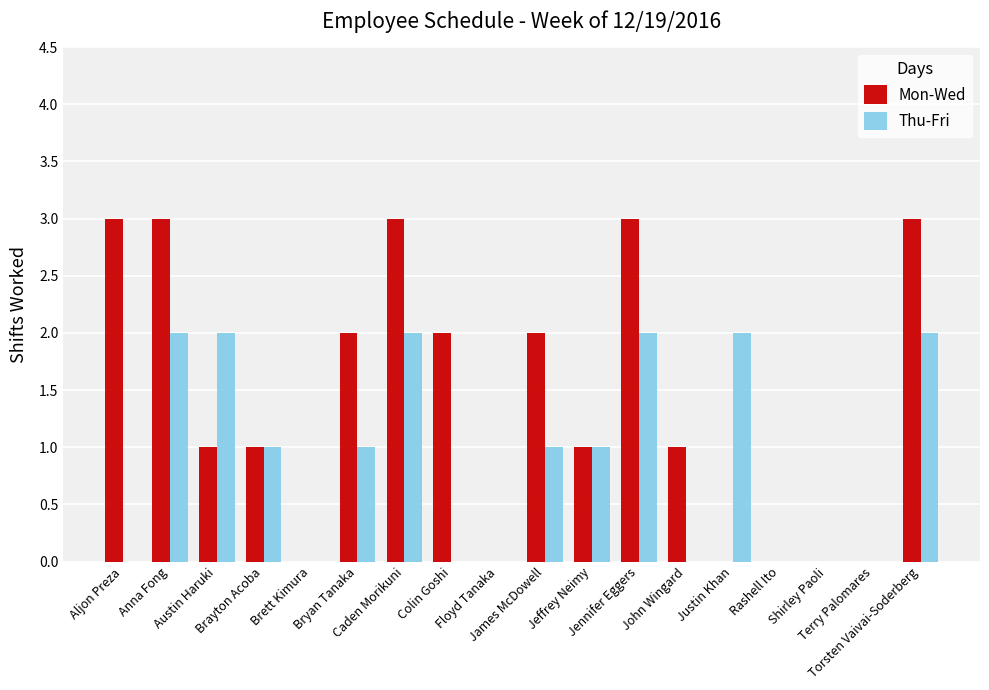

Count the number of data series in this chart.

2